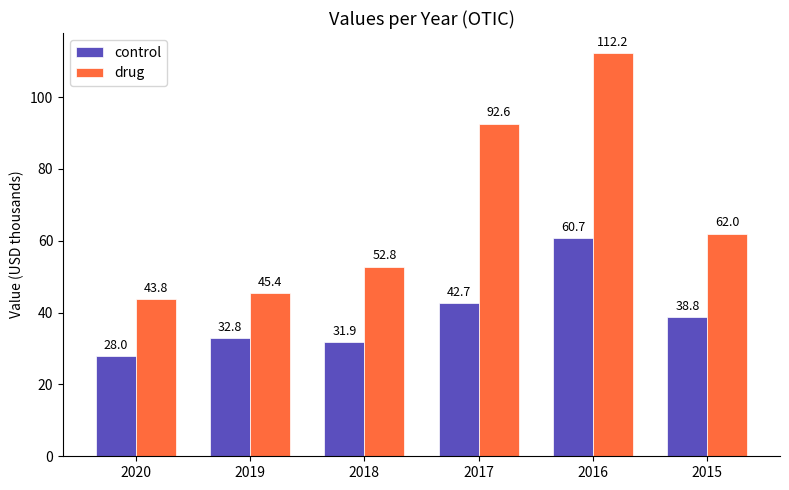

How many bars are there in total?

12